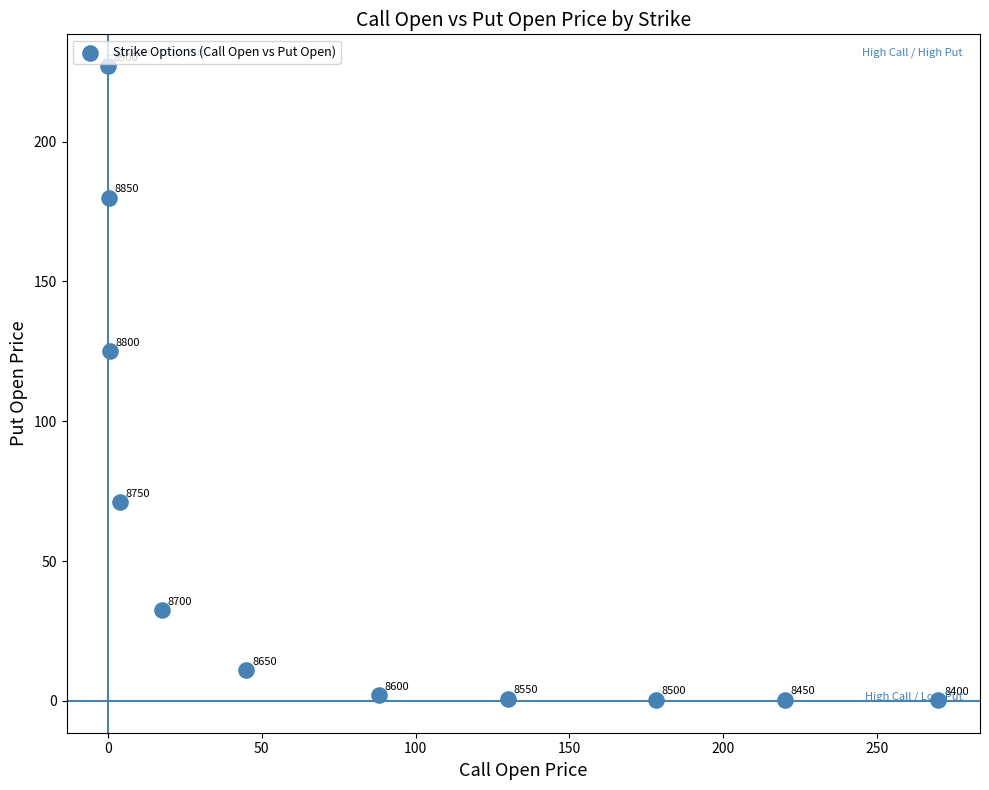

What Y value in the scatter plot is closest to 113?

125.0